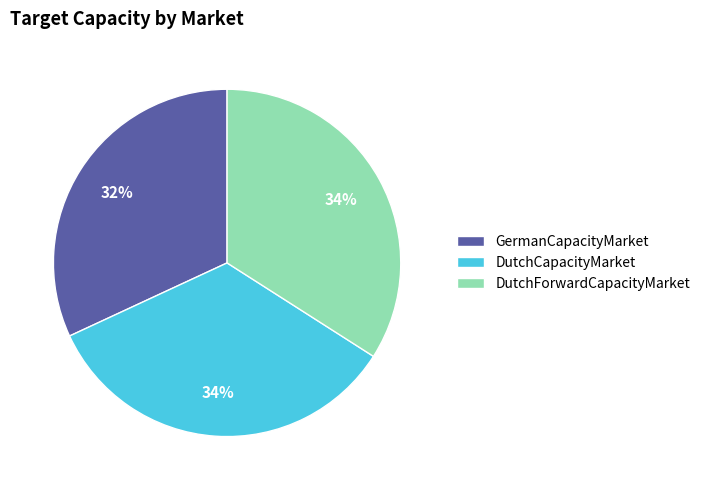

Count the number of slices in the pie.

3